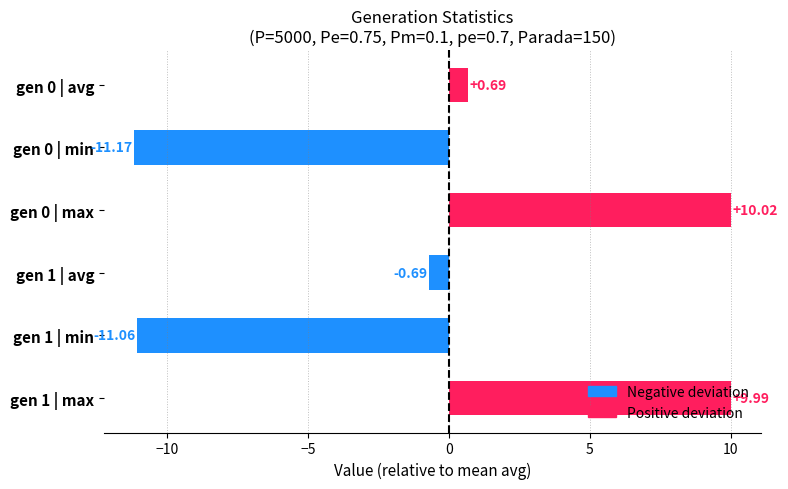

Between gen 0 | avg and gen 1 | avg, which is larger?

gen 0 | avg